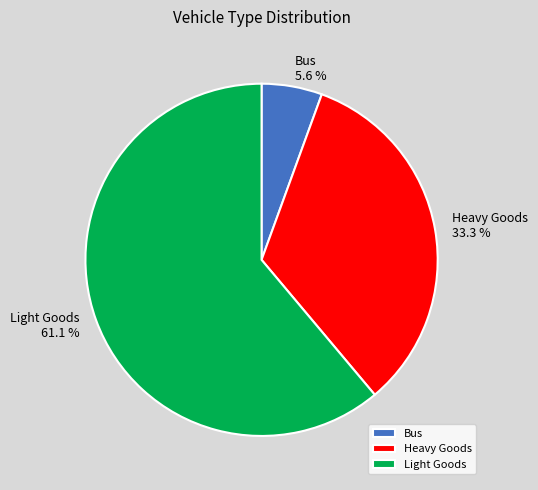

How much of the chart is everything except Heavy Goods?

66.7%